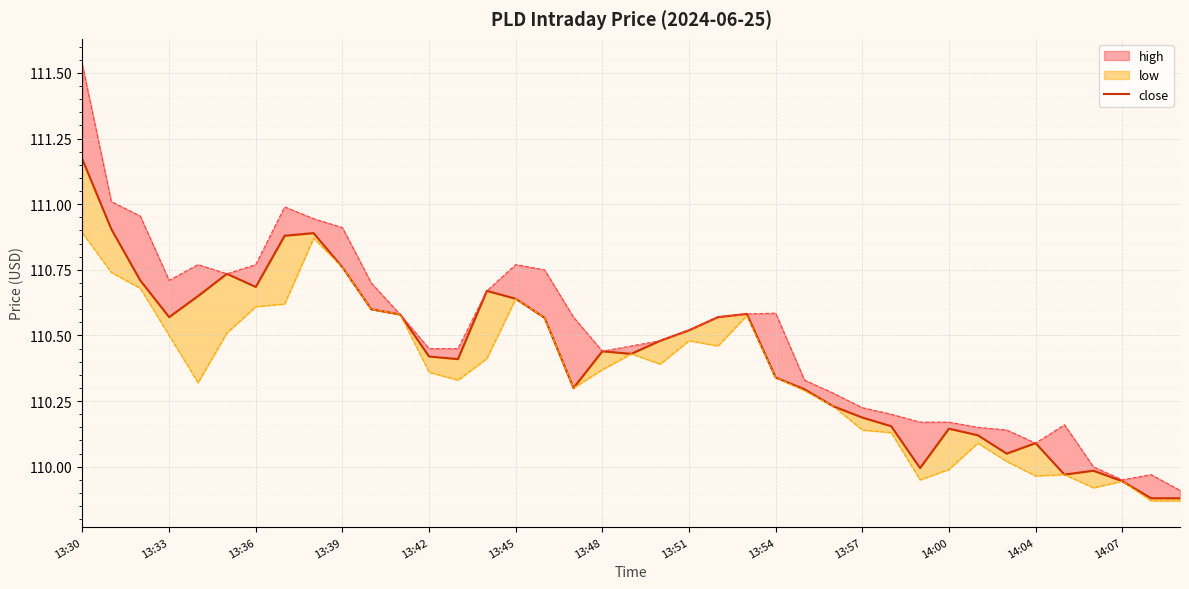

The value at 13:51 is 196.1. True or false?

False